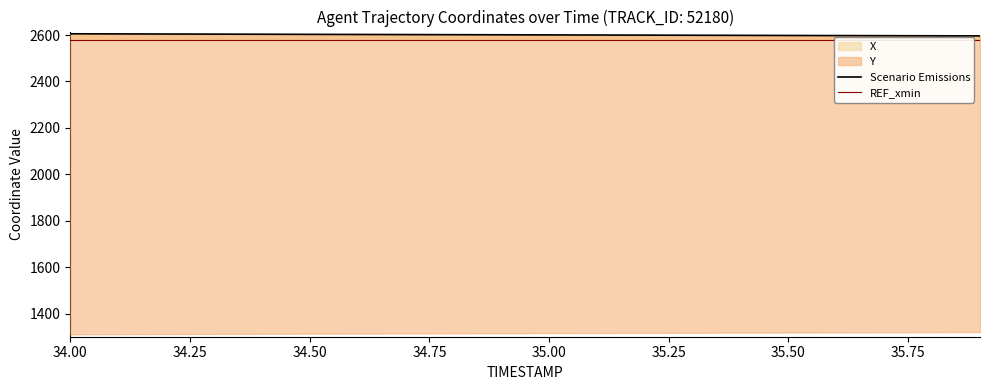

True or false: REF_xmin and Scenario Emissions intersect in this chart.

False